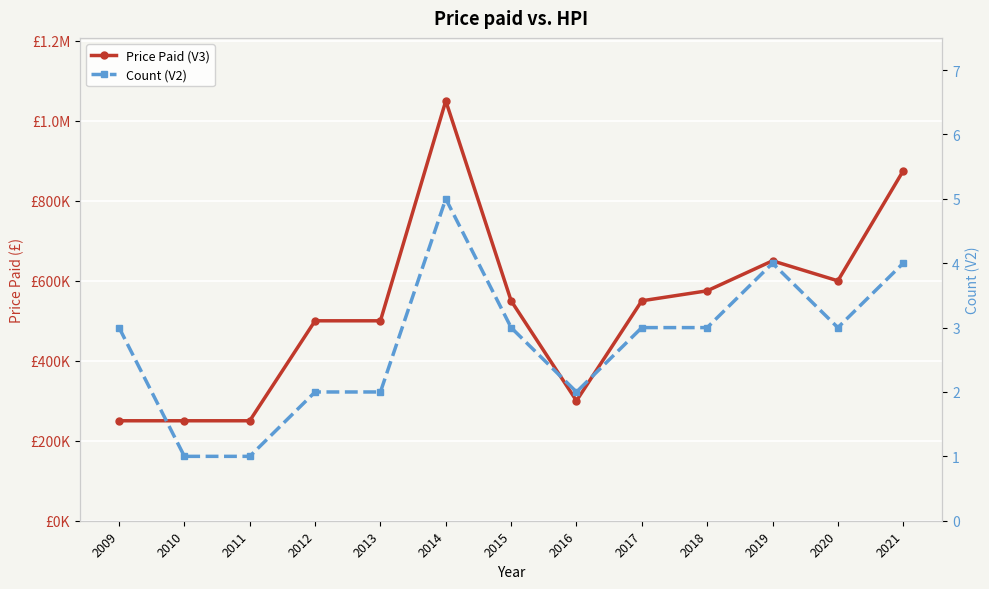

Which category has the highest value across all series?

2014